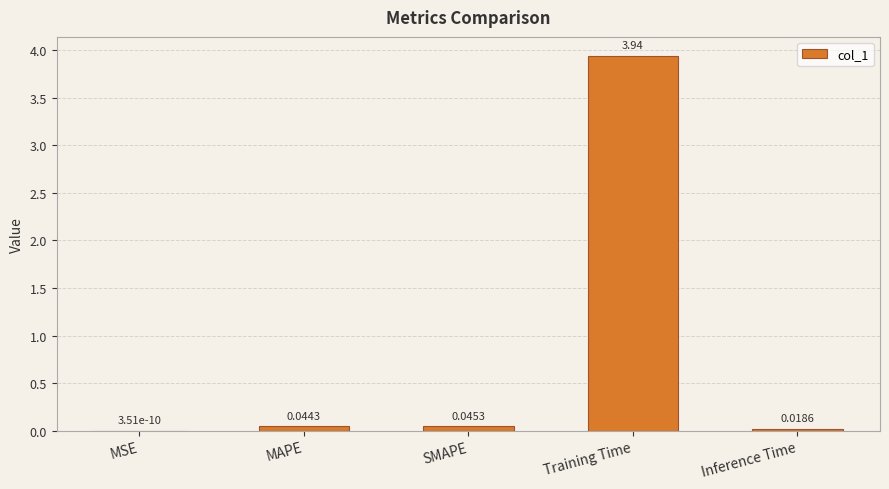

Are the bars horizontal?

No